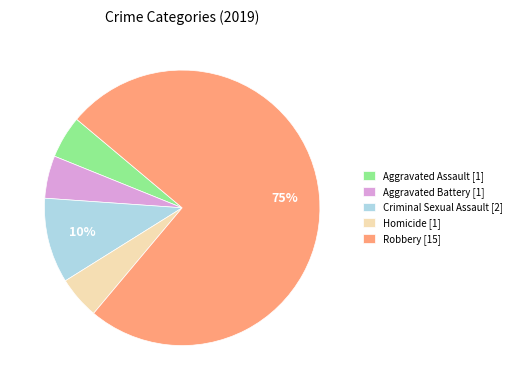

True or false: Criminal Sexual Assault accounts for 10% of the total.

True